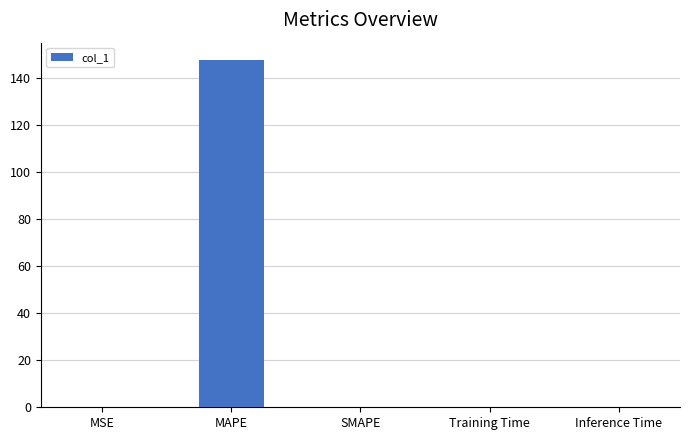

What is the sum of all values?

147.6